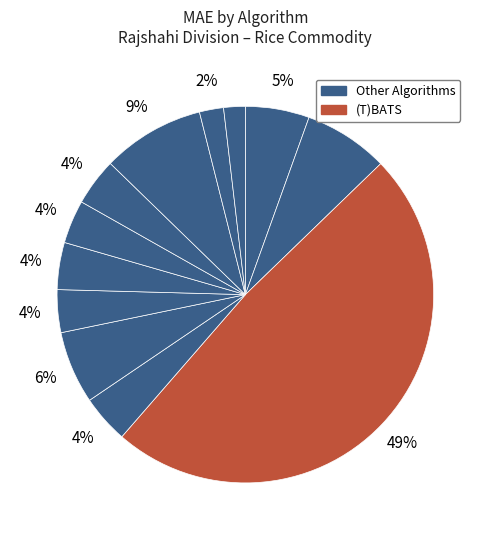

How many segments does this pie chart have?

12